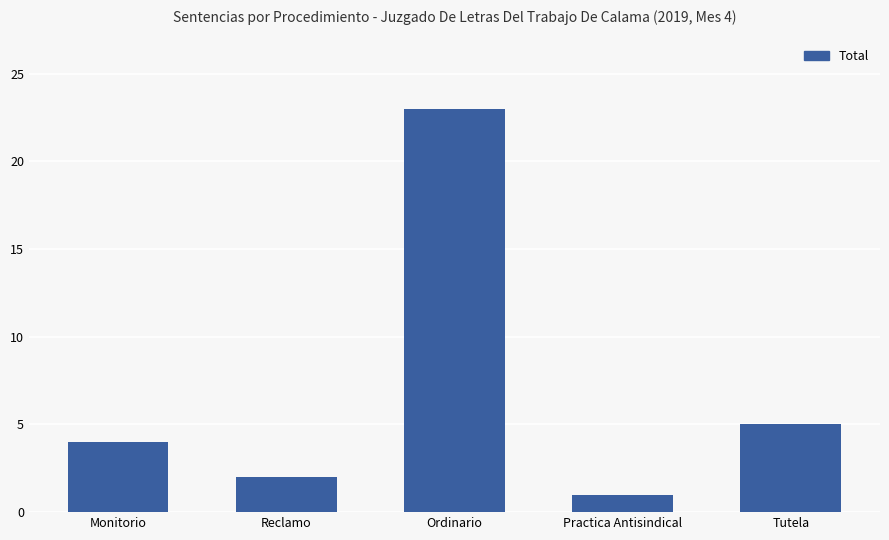

Which category has the highest value across all series?

Ordinario